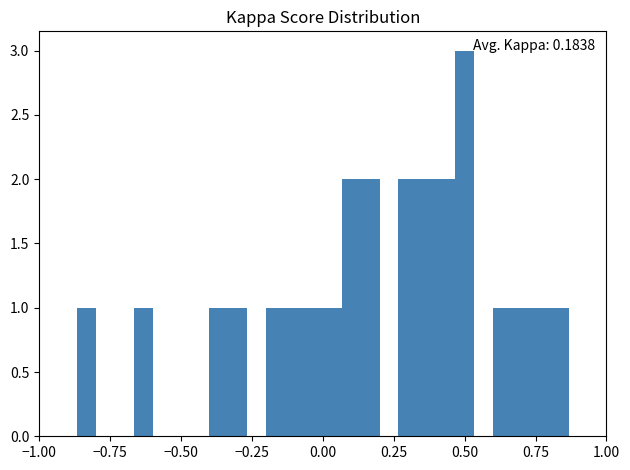

Around what value on the x-axis is the tallest bar? Give the approximate position of its centre, as read against the axis.

0.50